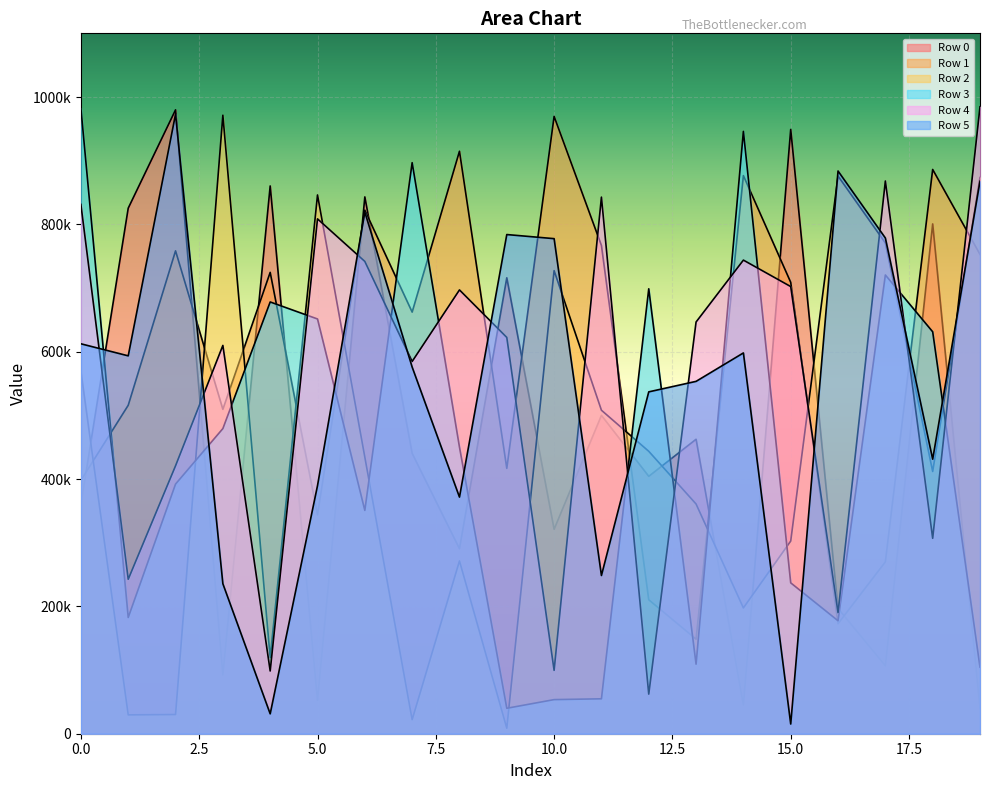

What is the sum of the Row 3 values at 4 and 10?

731667